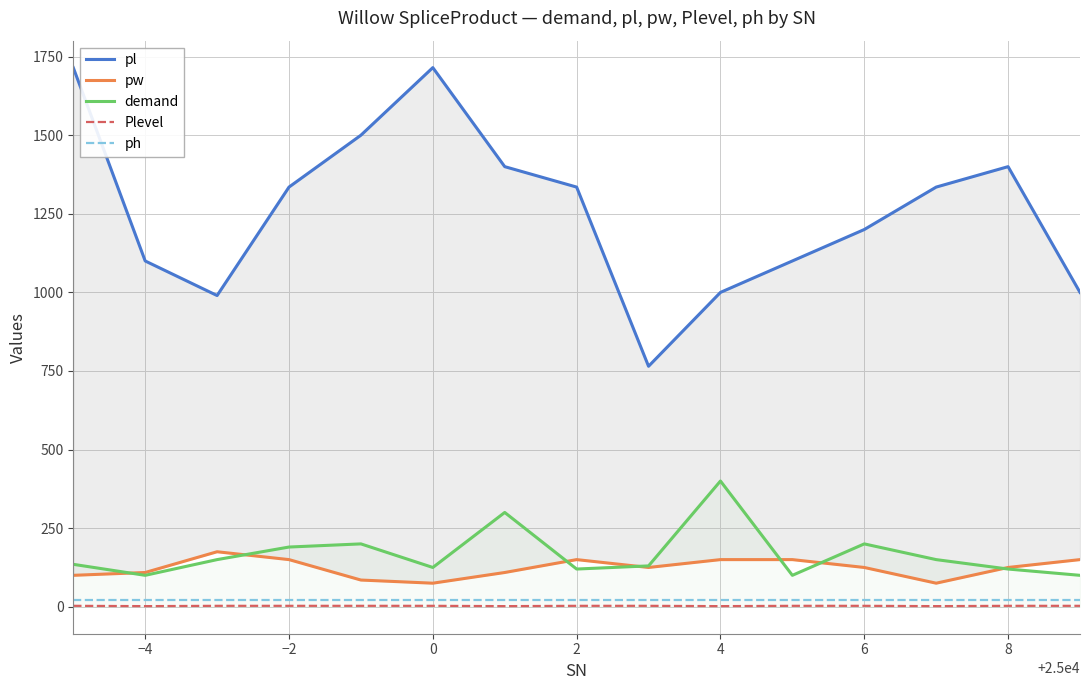

True or false: demand and Plevel cross at least once.

False